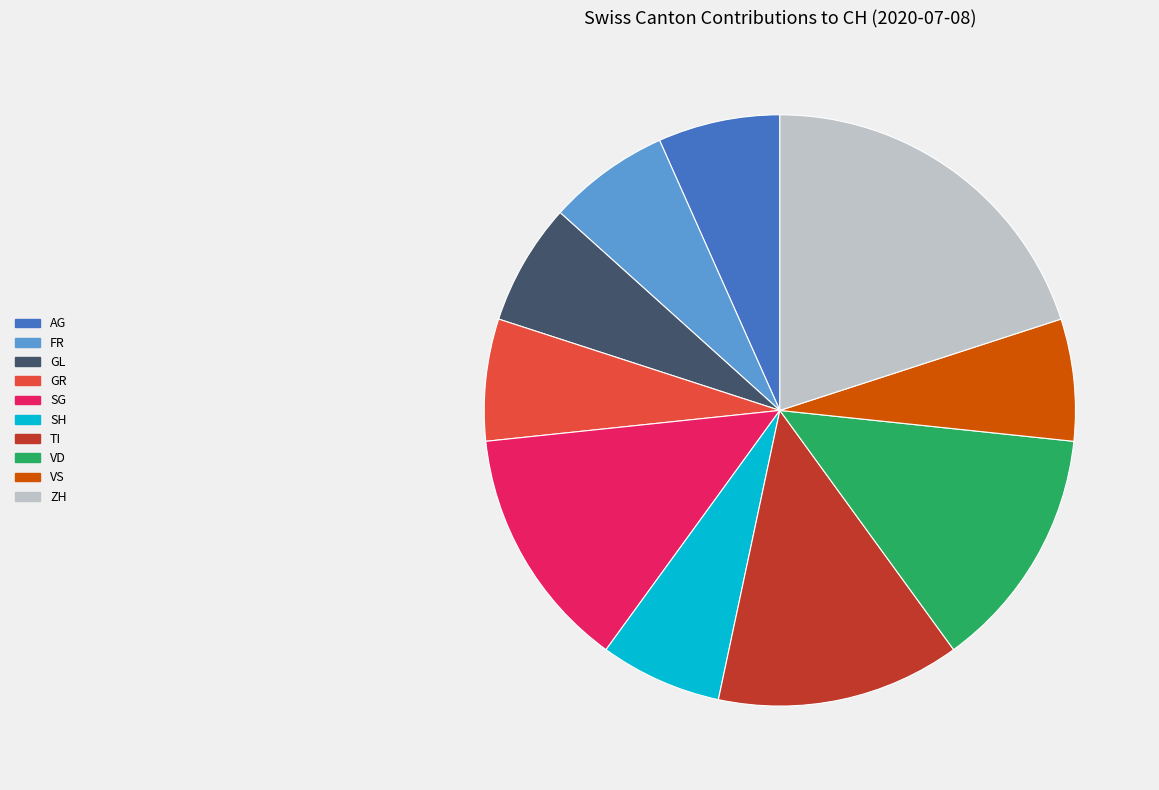

Which category has the biggest portion of the pie?

ZH